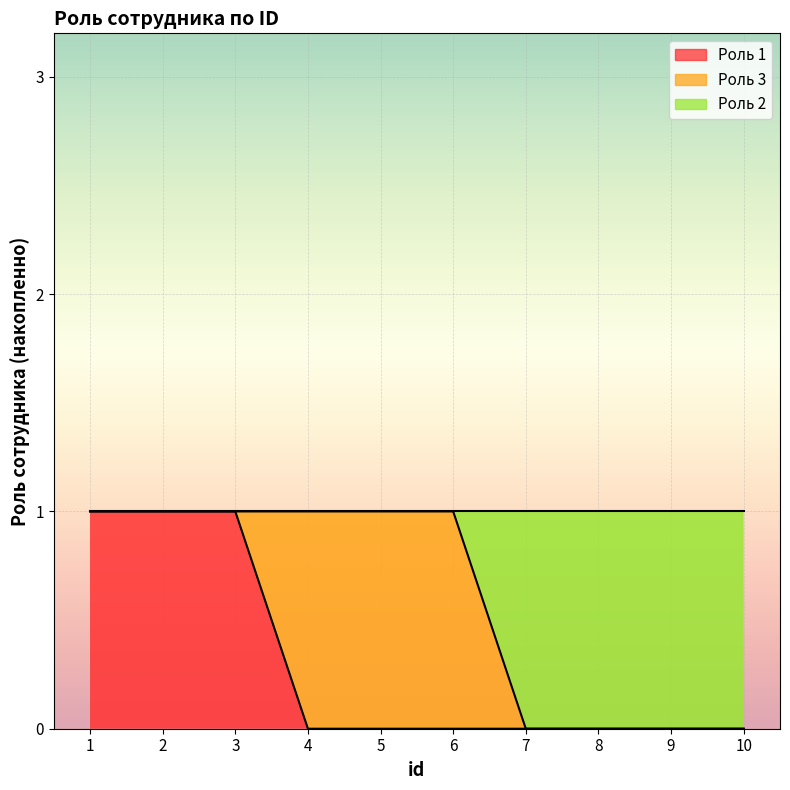

Which category has the lowest value across all series?

4